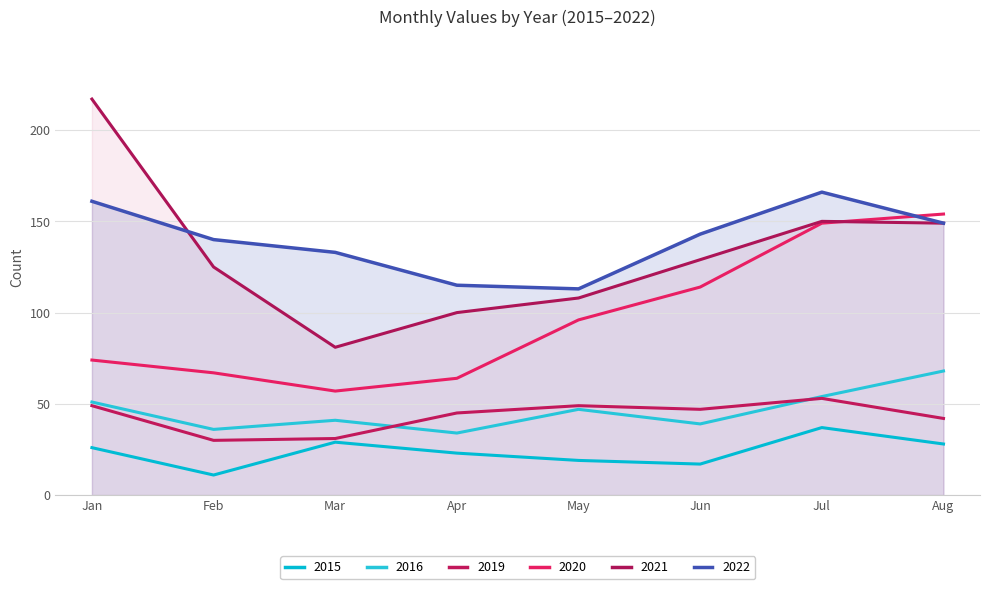

Reading right to left, list all the values displayed in this chart.

2015: 28	37	17	19	23	29	11	26
2016: 68	54	39	47	34	41	36	51
2019: 42	53	47	49	45	31	30	49
2020: 154	149	114	96	64	57	67	74
2021: 149	150	129	108	100	81	125	217
2022: 149	166	143	113	115	133	140	161